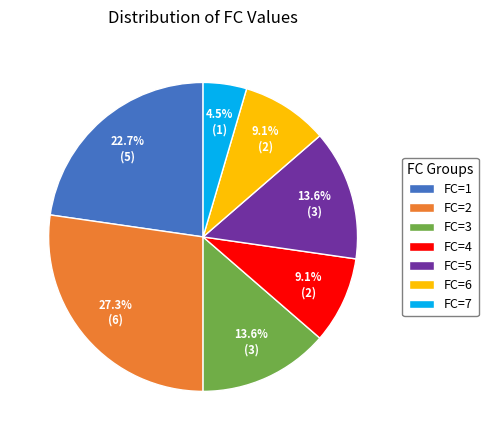

What percentage is NOT represented by FC=3?

86.4%